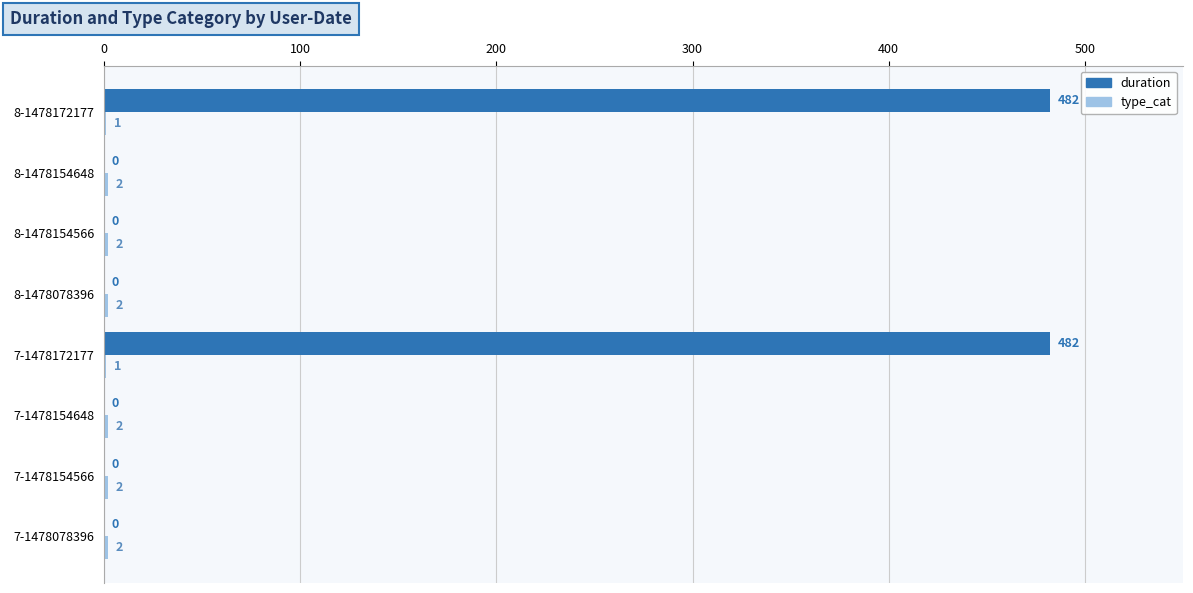

What is the sum of all duration values?

964